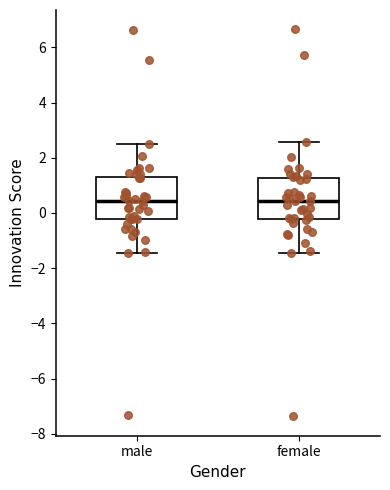

Reading left to right, transcribe this box plot: for each box, give where its median line is, the range the box spans, and where its two whiskers end, as read against the y-axis. The values are not printed on the chart, so give them approximately, as read against the axis.

male: median 0.4, box -0.2 to 1.4, whiskers -1.4 to 2.6
female: median 0.4, box -0.2 to 1.2, whiskers -1.4 to 2.6